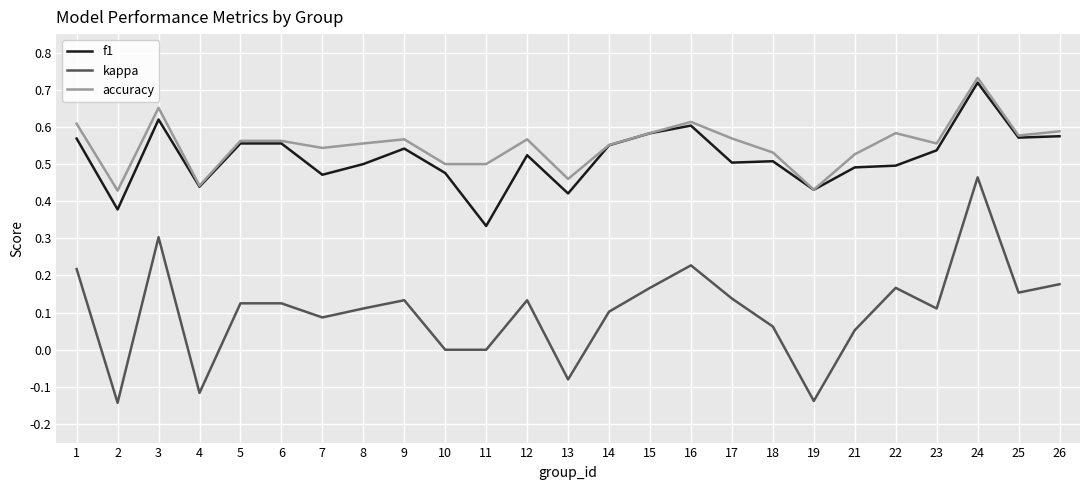

Which series has the widest spread of values?

kappa